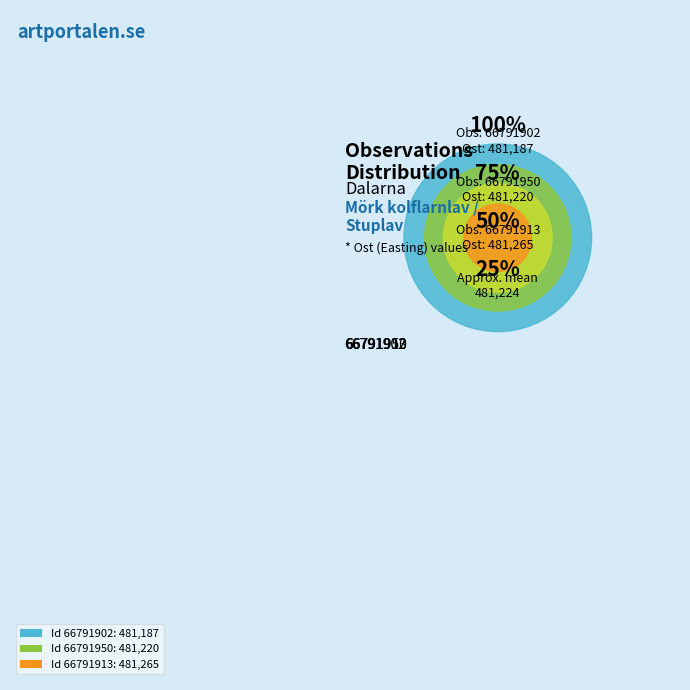

What is the ratio of the value at 66791913 to the value at 66791902?

1.0